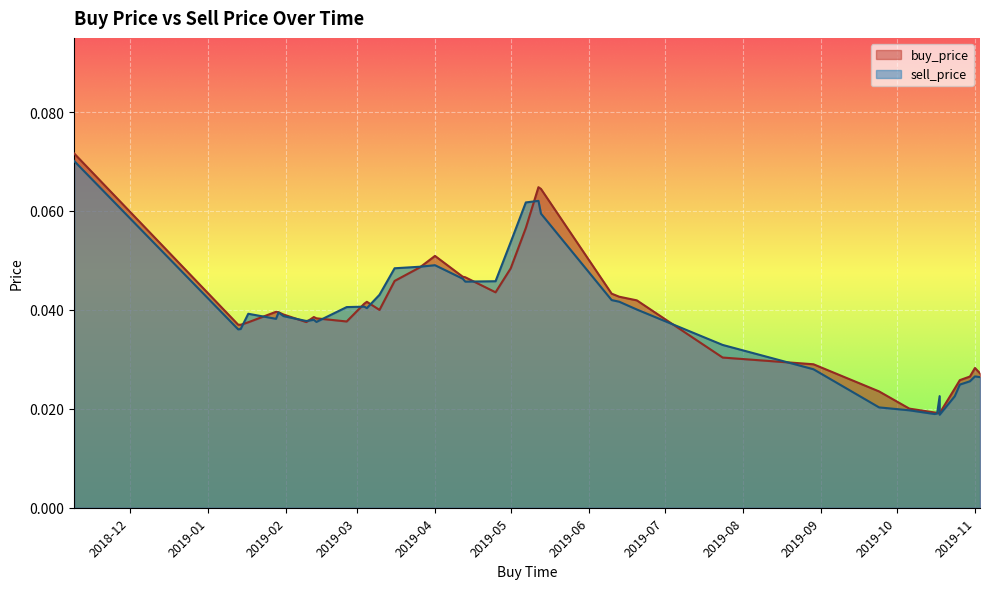

Reading left to right, what are all the values shown in this chart?

buy_price: 2019-10-18=0.0	2019-05-01=0.0	2019-05-07=0.1	2019-07-24=0.0	2019-02-25=0.0	2019-03-10=0.0	2019-03-16=0.0	2019-04-25=0.0	2019-01-17=0.0	2019-02-09=0.0	2019-03-26=0.0	2019-01-29=0.0	2019-10-17=0.0	2019-01-31=0.0	2019-04-12=0.0	2019-02-12=0.0	2019-03-04=0.0	2019-10-16=0.0	2019-10-18=0.0	2019-10-06=0.0	2019-04-13=0.0	2019-02-13=0.0	2018-11-09=0.1	2019-01-14=0.0	2019-06-13=0.0	2019-01-13=0.0	2019-11-03=0.0	2019-06-10=0.0	2019-03-05=0.0	2019-08-29=0.0	2019-10-26=0.0	2019-01-28=0.0	2019-10-30=0.0	2019-04-01=0.1	2019-05-12=0.1	2019-06-20=0.0	2019-11-01=0.0	2019-10-24=0.0	2019-05-13=0.1	2019-09-24=0.0
sell_price: 2019-10-18=0.0	2019-05-01=0.1	2019-05-07=0.1	2019-07-24=0.0	2019-02-25=0.0	2019-03-10=0.0	2019-03-16=0.0	2019-04-25=0.0	2019-01-17=0.0	2019-02-09=0.0	2019-03-26=0.0	2019-01-29=0.0	2019-10-17=0.0	2019-01-31=0.0	2019-04-12=0.0	2019-02-12=0.0	2019-03-04=0.0	2019-10-16=0.0	2019-10-18=0.0	2019-10-06=0.0	2019-04-13=0.0	2019-02-13=0.0	2018-11-09=0.1	2019-01-14=0.0	2019-06-13=0.0	2019-01-13=0.0	2019-11-03=0.0	2019-06-10=0.0	2019-03-05=0.0	2019-08-29=0.0	2019-10-26=0.0	2019-01-28=0.0	2019-10-30=0.0	2019-04-01=0.0	2019-05-12=0.1	2019-06-20=0.0	2019-11-01=0.0	2019-10-24=0.0	2019-05-13=0.1	2019-09-24=0.0